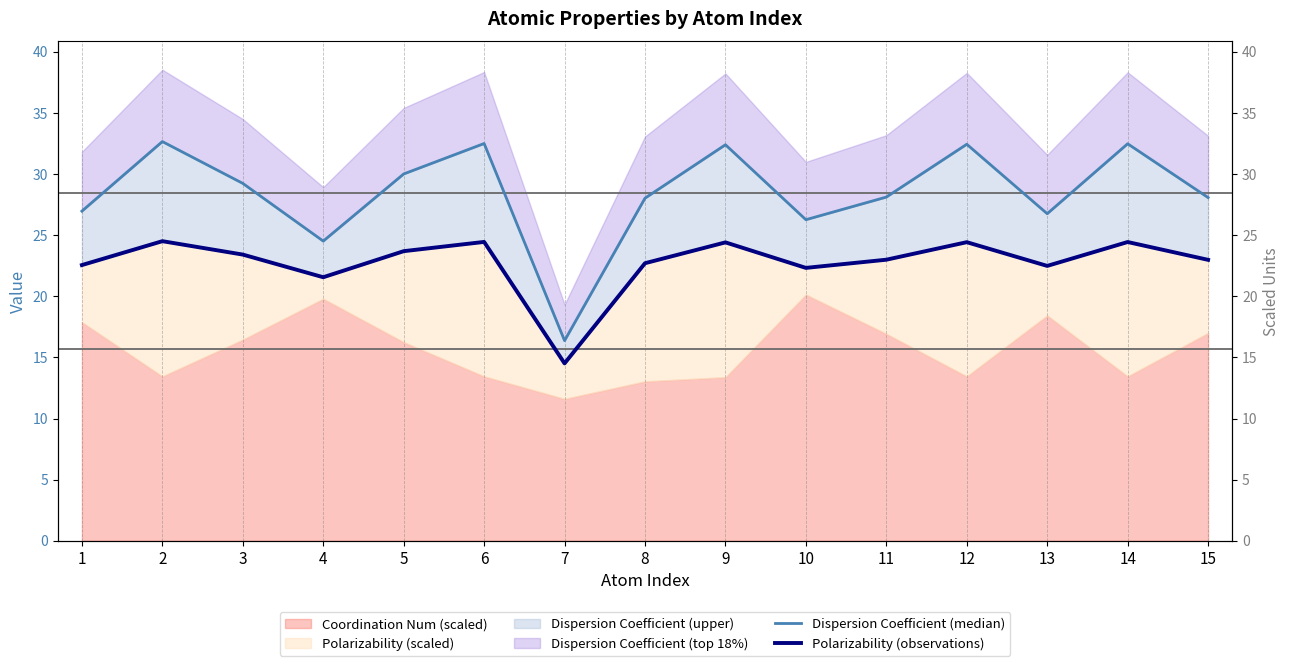

True or false: Polarizability (observations) and Dispersion Coefficient (median) intersect in this chart.

False